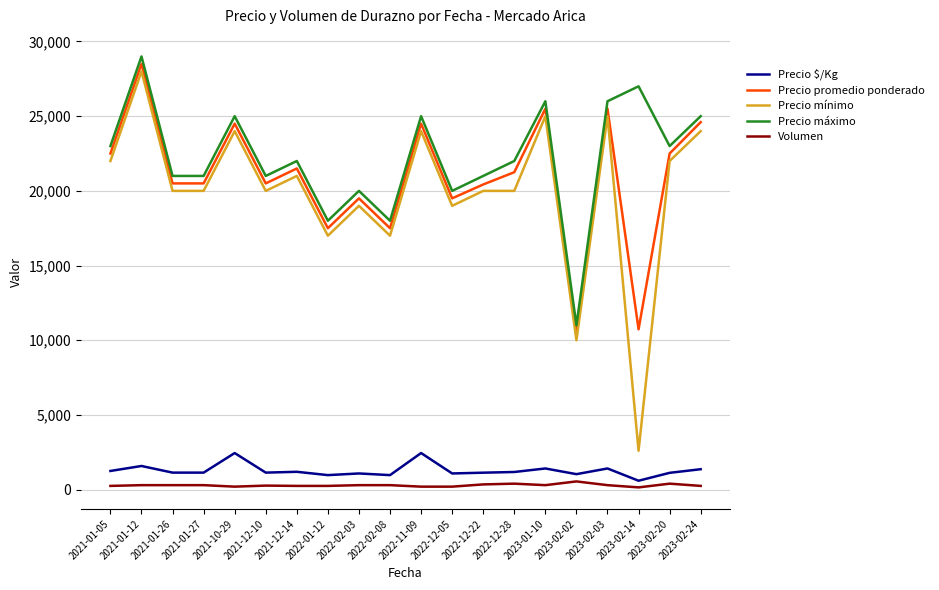

What is the total value across all series at 2023-02-03?

78217